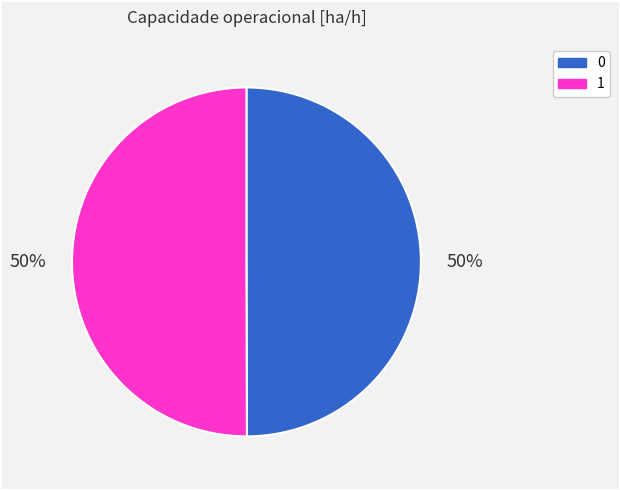

To the nearest percent, what portion does 0 represent?

50%